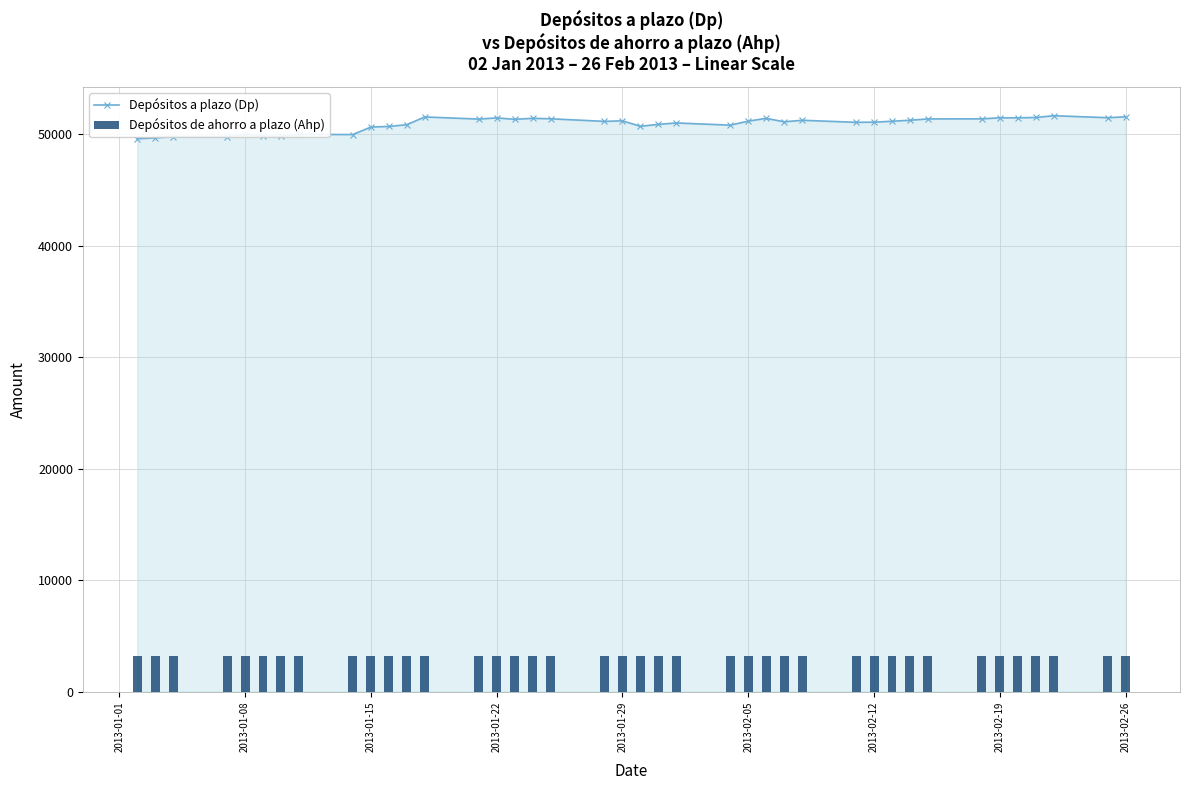

Rank the series by their maximum value, from lowest to highest.

Depósitos de ahorro a plazo (Ahp), Depósitos a plazo (Dp)